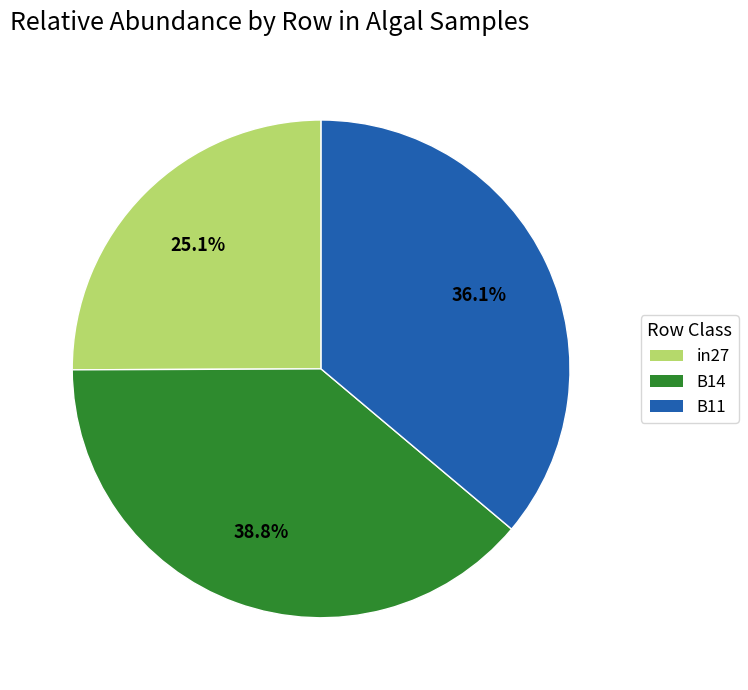

What is the largest slice in the pie chart?

B14